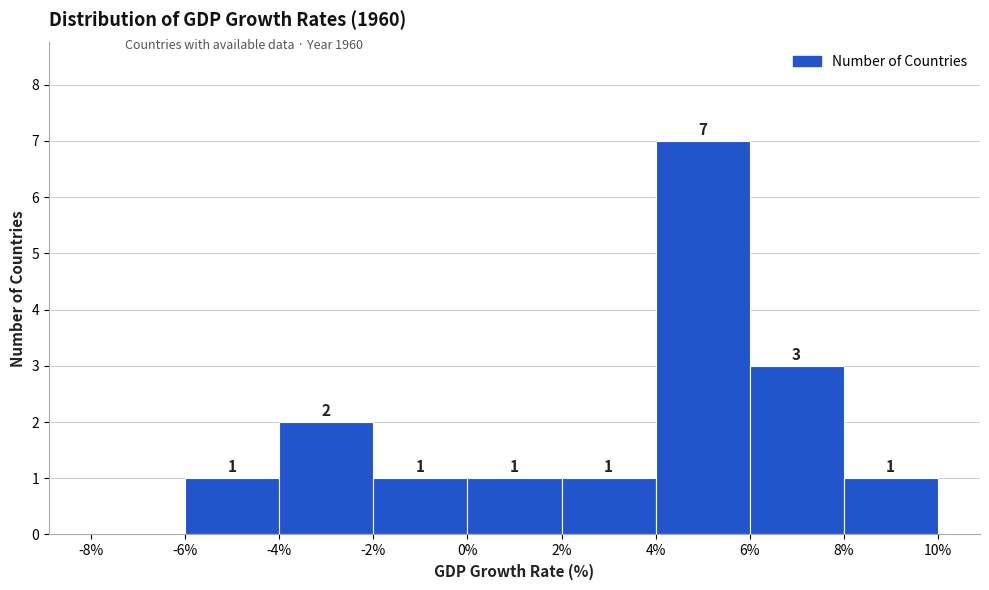

Which range on the x-axis has the tallest bar?

4% to 6%